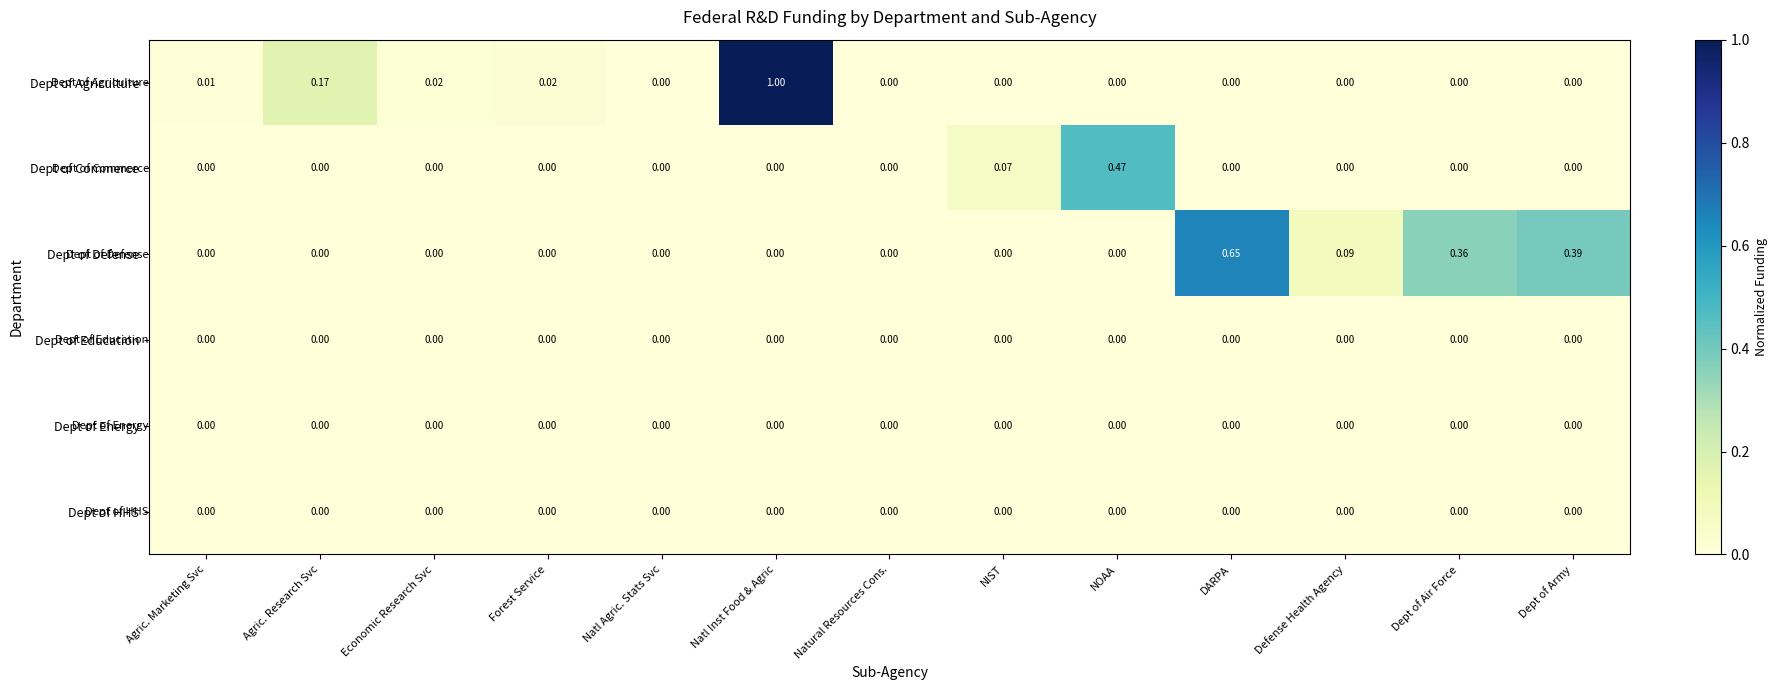

Between Natl Agric. Stats Svc and Natl Inst Food & Agric, which series saw the biggest shift?

Dept of Agriculture